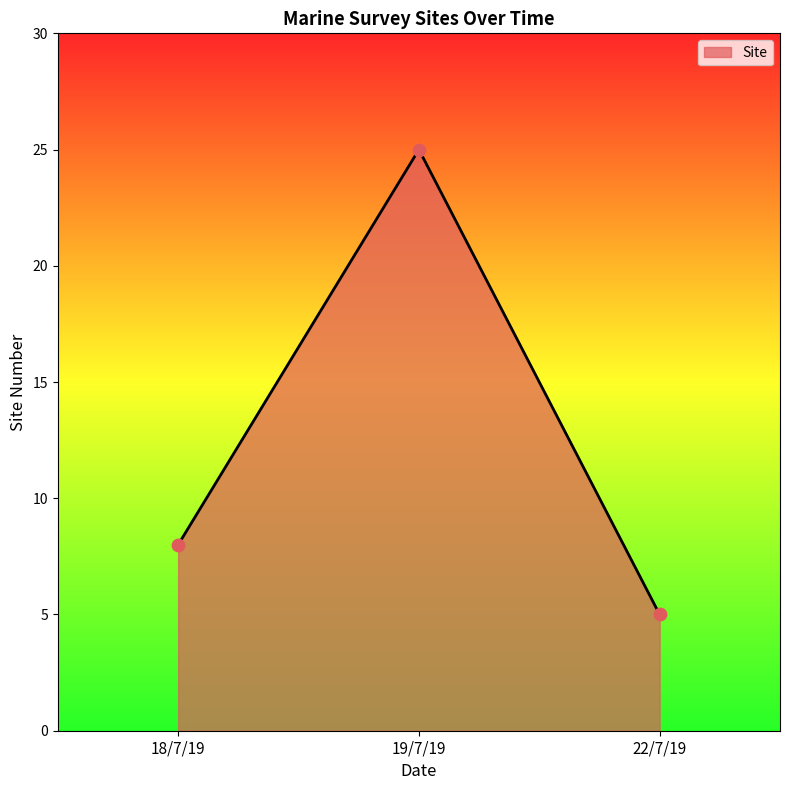

What is the ratio of the value at 22/7/19 to the value at 18/7/19?

0.6